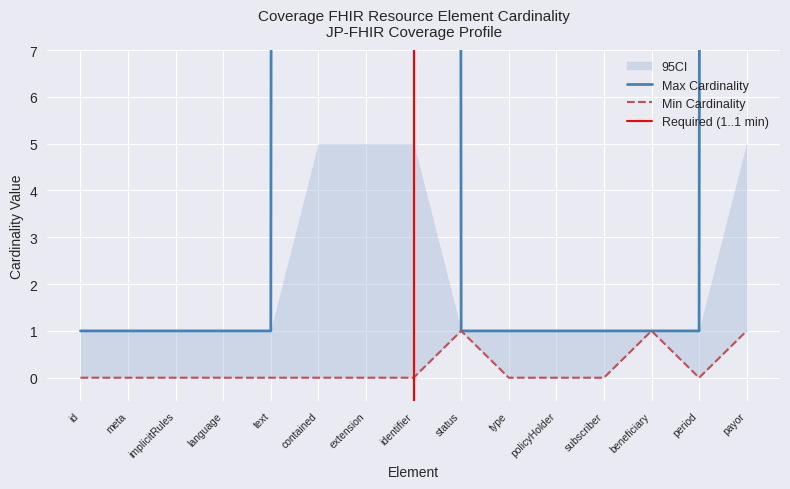

True or false: Min has more than 0 points higher than both neighbors.

True